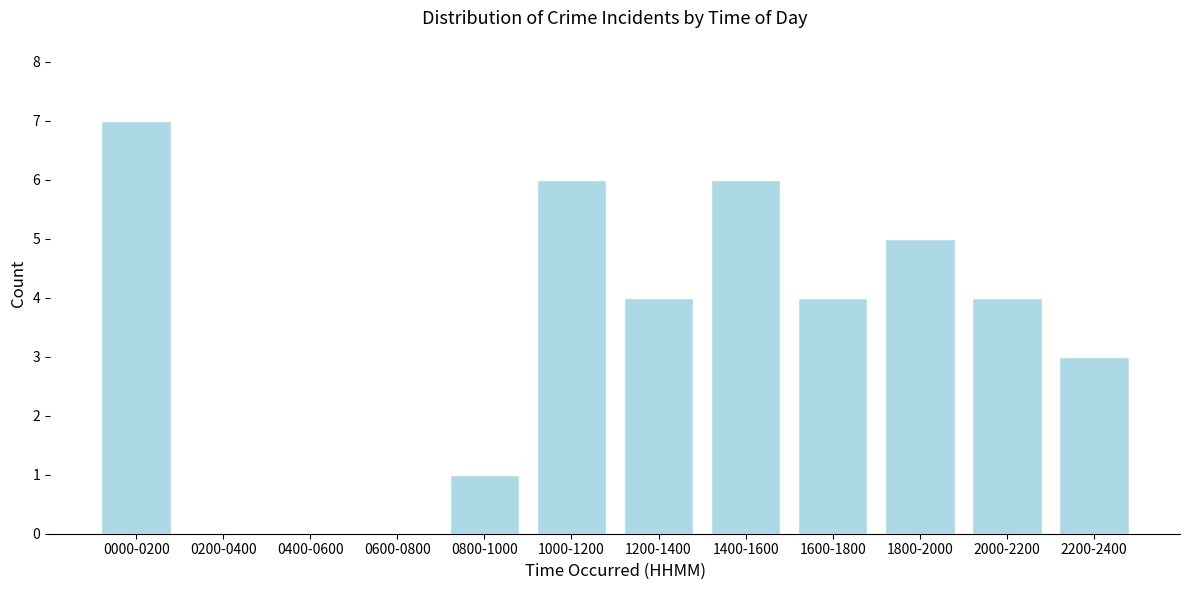

Reading left to right, what are all the values shown in this chart?

0000-0200=7	0200-0400=0	0400-0600=0	0600-0800=0	0800-1000=1	1000-1200=6	1200-1400=4	1400-1600=6	1600-1800=4	1800-2000=5	2000-2200=4	2200-2400=3